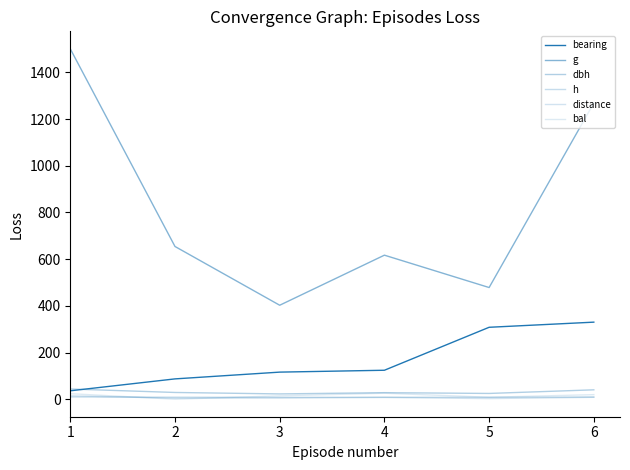

Rank the series by their maximum value, from highest to lowest.

g, bearing, dbh, bal, distance, h